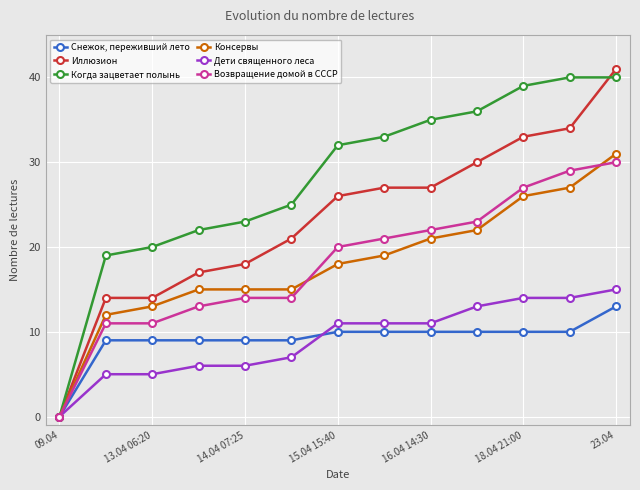

List the series in order of their peak value, lowest first.

Снежок, переживший лето, Дети священного леса, Возвращение домой в СССР, Консервы, Когда зацветает полынь, Иллюзион